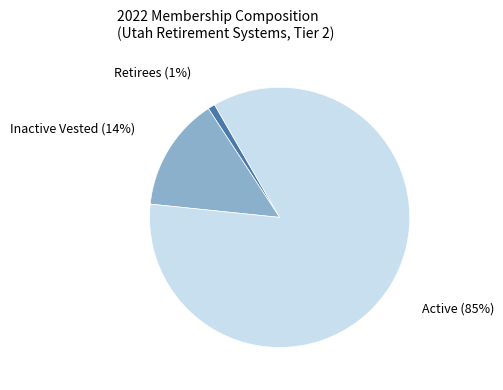

To the nearest percent, what is the average slice percentage?

33%